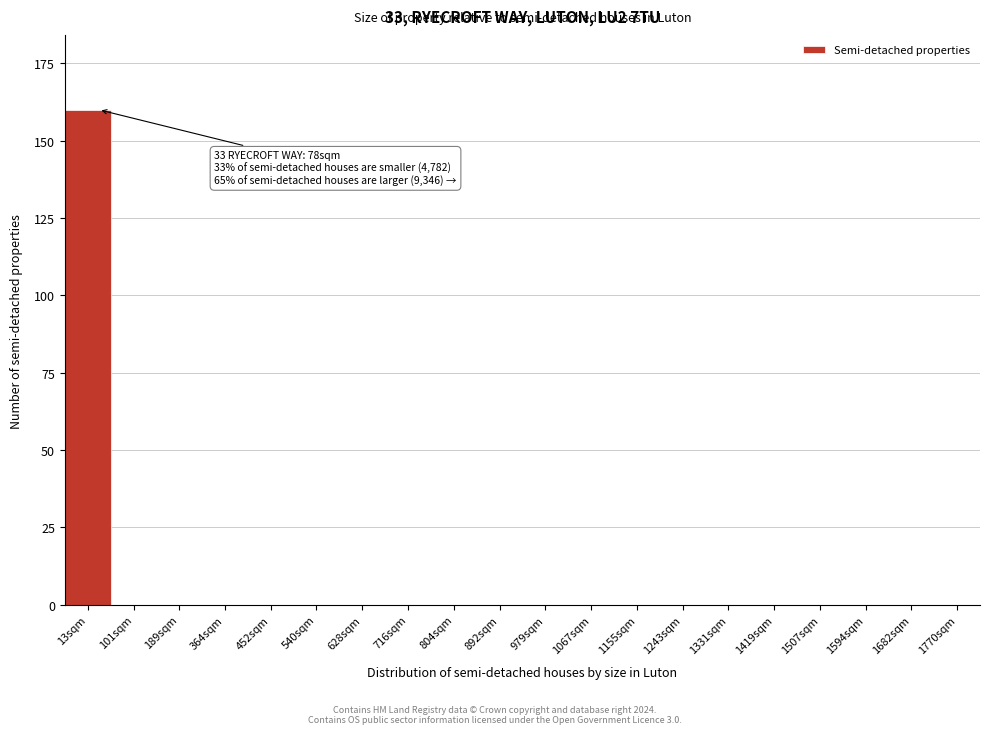

Reading right to left, list all the values displayed in this chart.

1770sqm=0	1682sqm=0	1594sqm=0	1507sqm=0	1419sqm=0	1331sqm=0	1243sqm=0	1155sqm=0	1067sqm=0	979sqm=0	892sqm=0	804sqm=0	716sqm=0	628sqm=0	540sqm=0	452sqm=0	364sqm=0	189sqm=0	101sqm=0	13sqm=160